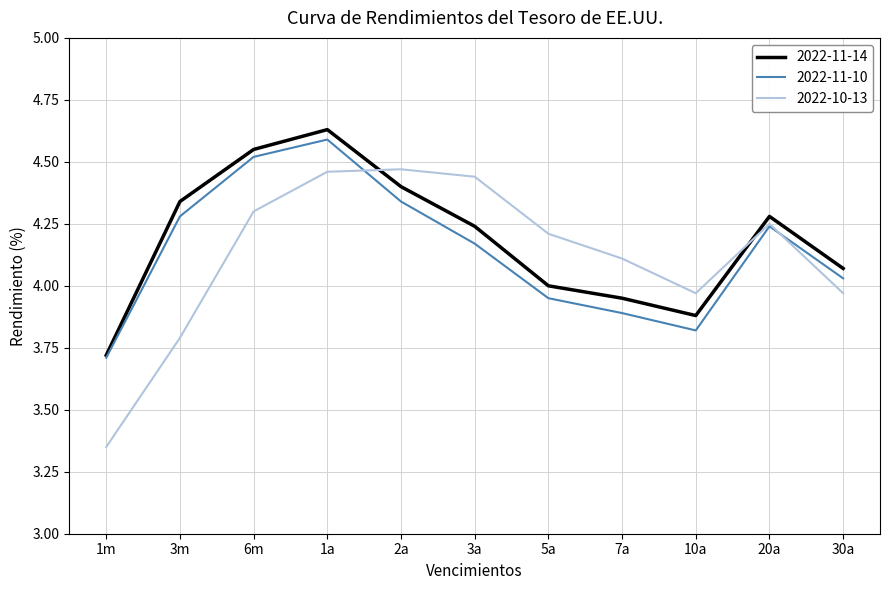

Is the value of 2022-11-10 at 10a greater than the value of 2022-10-13 at 2a?

No